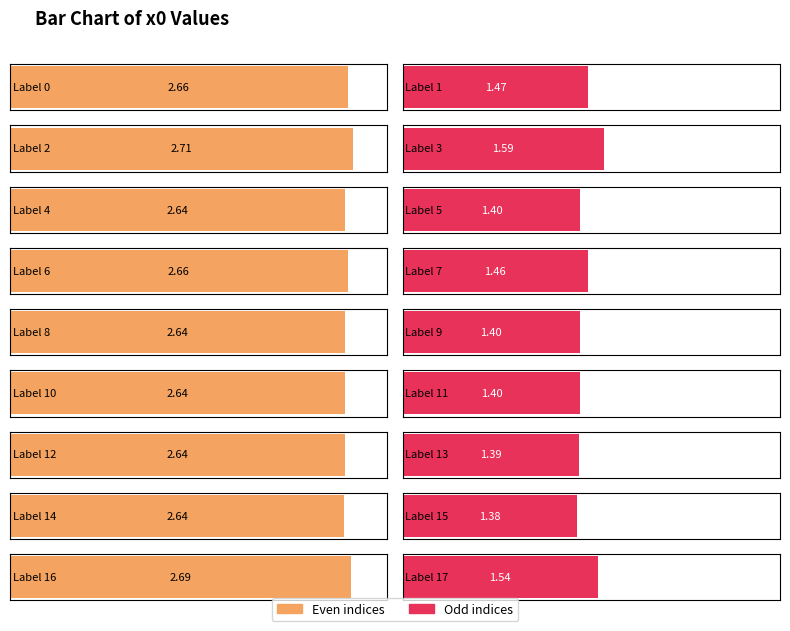

Which has a higher value, 1 or 15?

1